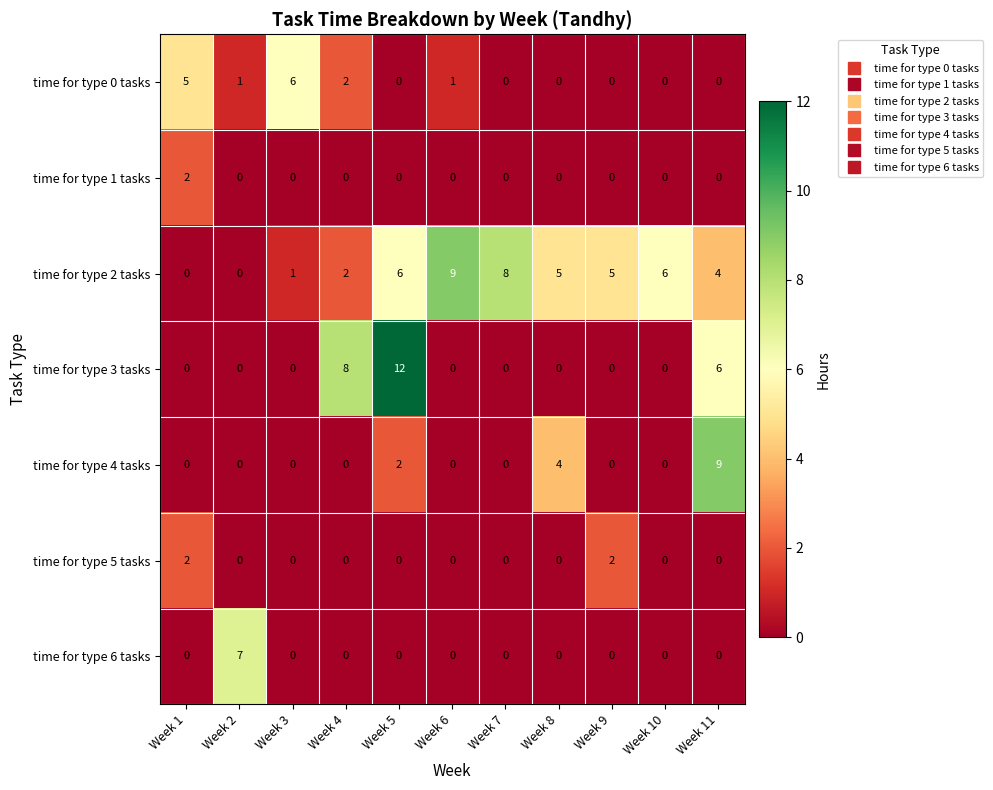

What is the difference between the highest and lowest values at Week 1?

5